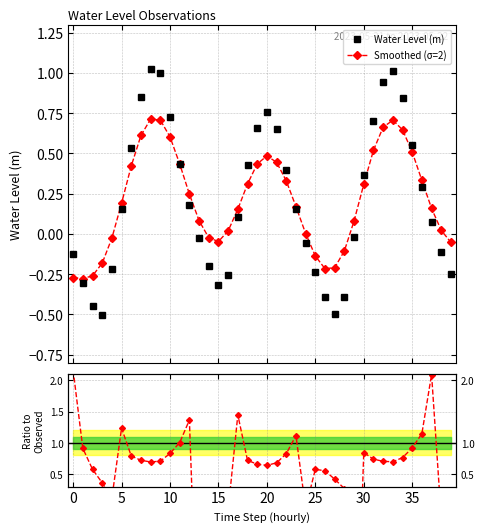

Count the number of data series in this chart.

3